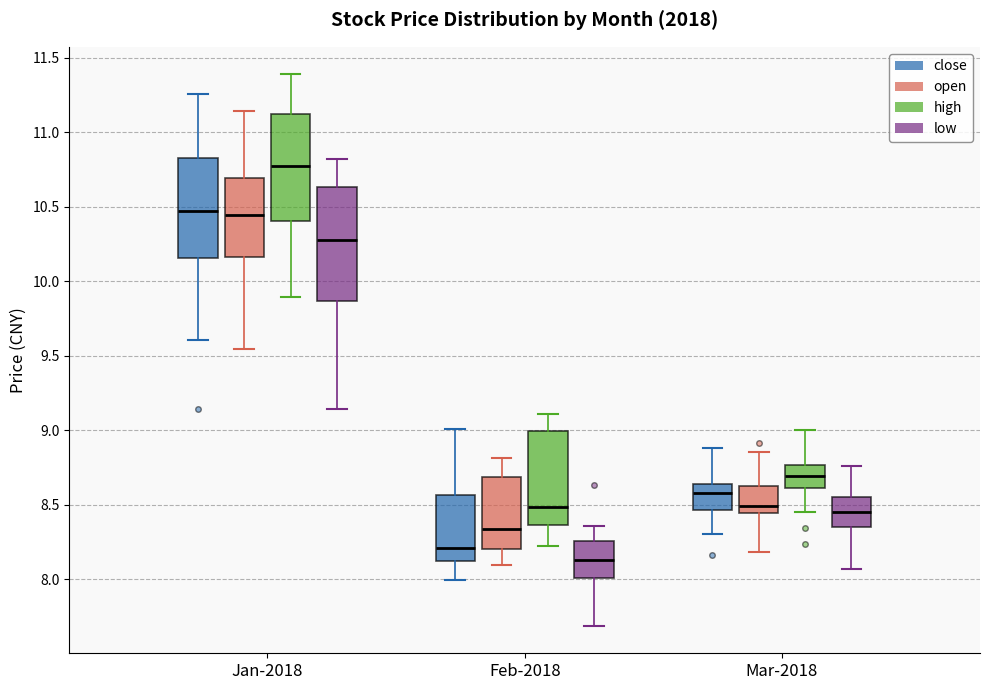

Reading left to right, read every box against the y-axis: the position of its median line, the range the box covers, and the ends of its whiskers. The values are not printed on the chart, so give them approximately, as read against the axis.

Jan-2018 (close): median 10.45, box 10.15 to 10.85, whiskers 9.60 to 11.25
Jan-2018 (open): median 10.45, box 10.15 to 10.70, whiskers 9.55 to 11.15
Jan-2018 (high): median 10.80, box 10.40 to 11.10, whiskers 9.90 to 11.40
Jan-2018 (low): median 10.25, box 9.85 to 10.65, whiskers 9.15 to 10.80
Feb-2018 (close): median 8.20, box 8.10 to 8.55, whiskers 8.00 to 9.00
Feb-2018 (open): median 8.35, box 8.20 to 8.70, whiskers 8.10 to 8.80
Feb-2018 (high): median 8.50, box 8.35 to 9.00, whiskers 8.25 to 9.10
Feb-2018 (low): median 8.15, box 8.00 to 8.25, whiskers 7.70 to 8.35
Mar-2018 (close): median 8.60, box 8.45 to 8.65, whiskers 8.30 to 8.90
Mar-2018 (open): median 8.50, box 8.45 to 8.65, whiskers 8.20 to 8.85
Mar-2018 (high): median 8.70, box 8.60 to 8.75, whiskers 8.45 to 9.00
Mar-2018 (low): median 8.45, box 8.35 to 8.55, whiskers 8.05 to 8.75